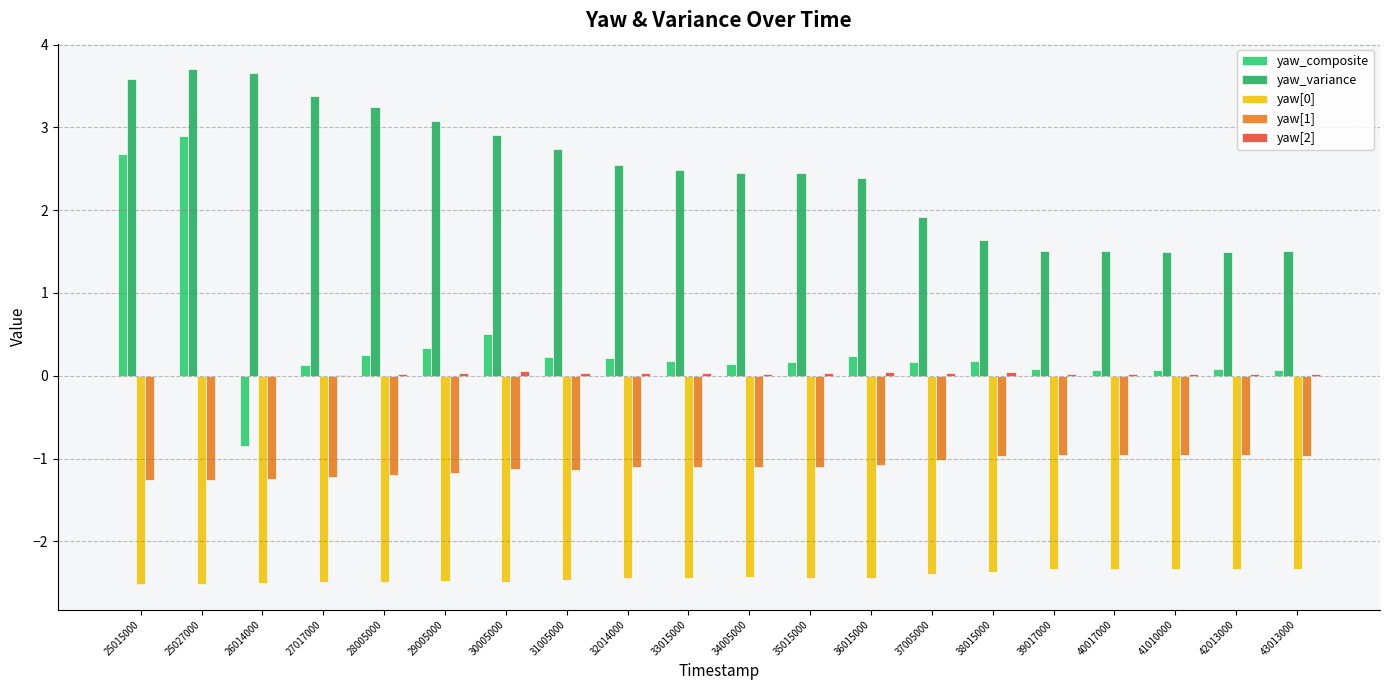

Reading right to left, extract all data points from this chart.

yaw_composite: 43013000=0.1	42013000=0.1	41010000=0.1	40017000=0.1	39017000=0.1	38015000=0.2	37005000=0.2	36015000=0.2	35015000=0.2	34005000=0.1	33015000=0.2	32014000=0.2	31005000=0.2	30005000=0.5	29005000=0.3	28005000=0.3	27017000=0.1	26014000=-0.8	25027000=2.9	25015000=2.7
yaw_variance: 43013000=1.5	42013000=1.5	41010000=1.5	40017000=1.5	39017000=1.5	38015000=1.6	37005000=1.9	36015000=2.4	35015000=2.5	34005000=2.4	33015000=2.5	32014000=2.5	31005000=2.7	30005000=2.9	29005000=3.1	28005000=3.2	27017000=3.4	26014000=3.7	25027000=3.7	25015000=3.6
yaw[0]: 43013000=-2.3	42013000=-2.3	41010000=-2.3	40017000=-2.3	39017000=-2.3	38015000=-2.4	37005000=-2.4	36015000=-2.4	35015000=-2.4	34005000=-2.4	33015000=-2.4	32014000=-2.4	31005000=-2.5	30005000=-2.5	29005000=-2.5	28005000=-2.5	27017000=-2.5	26014000=-2.5	25027000=-2.5	25015000=-2.5
yaw[1]: 43013000=-1.0	42013000=-1.0	41010000=-1.0	40017000=-1.0	39017000=-1.0	38015000=-1.0	37005000=-1.0	36015000=-1.1	35015000=-1.1	34005000=-1.1	33015000=-1.1	32014000=-1.1	31005000=-1.1	30005000=-1.1	29005000=-1.2	28005000=-1.2	27017000=-1.2	26014000=-1.2	25027000=-1.3	25015000=-1.3
yaw[2]: 43013000=0.0	42013000=0.0	41010000=0.0	40017000=0.0	39017000=0.0	38015000=0.0	37005000=0.0	36015000=0.0	35015000=0.0	34005000=0.0	33015000=0.0	32014000=0.0	31005000=0.0	30005000=0.1	29005000=0.0	28005000=0.0	27017000=0.0	26014000=-0.0	25027000=0.0	25015000=0.0